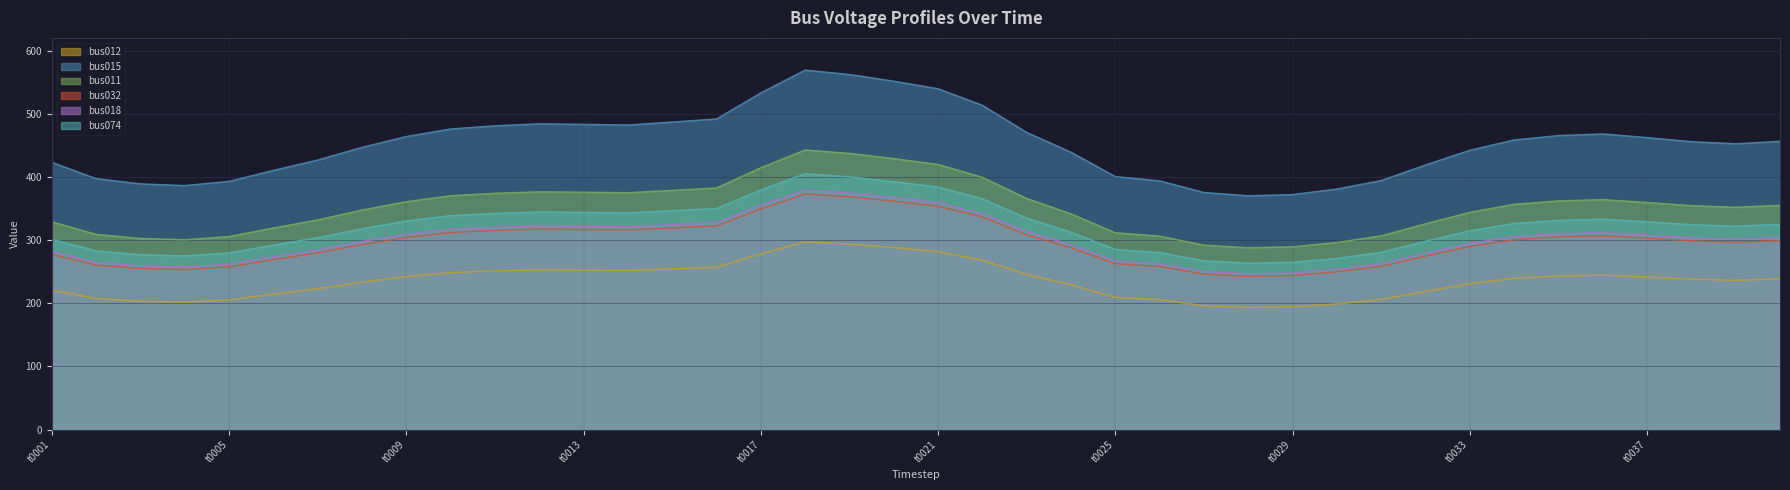

Which series has the largest range (max minus min)?

bus015